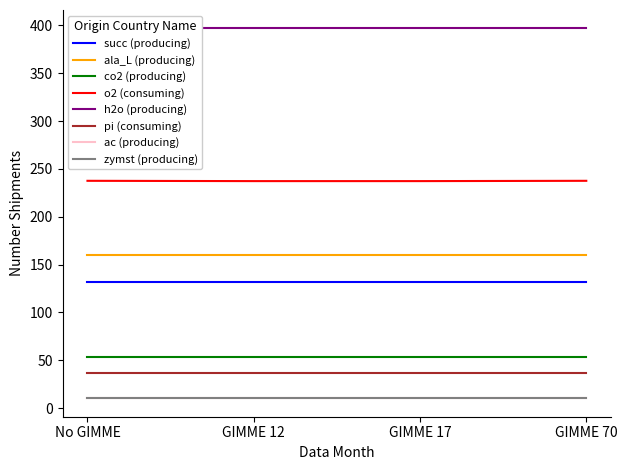

Is the value of succ (producing) at GIMME 17 greater than the value of o2 (consuming) at No GIMME?

No